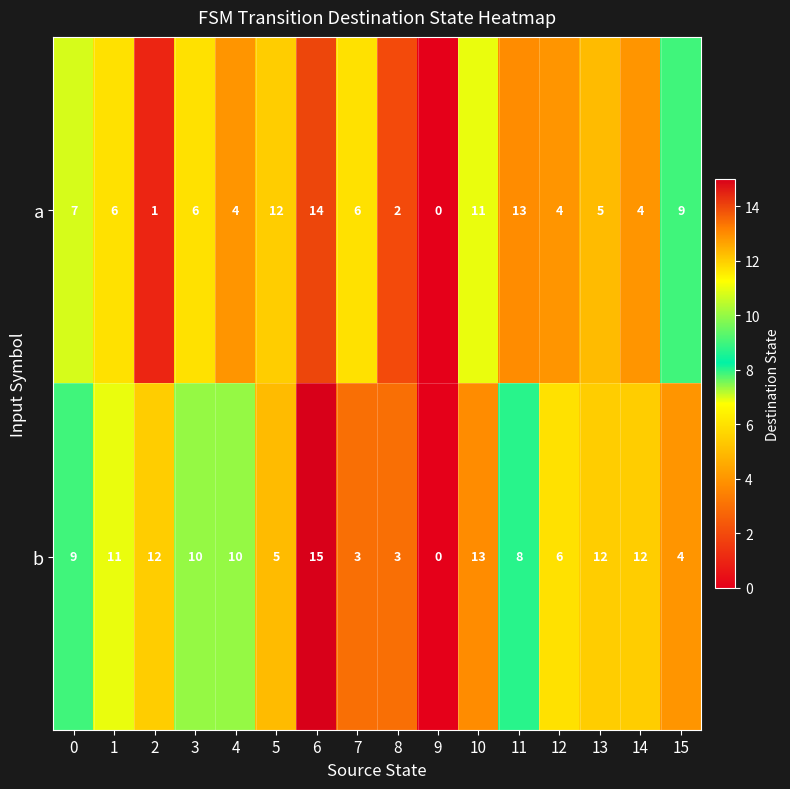

Which series has the largest total across all categories?

b